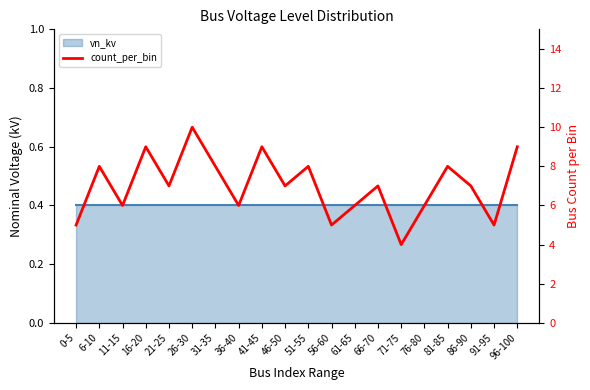

Is it true that the value at 46-50 is 7?

True